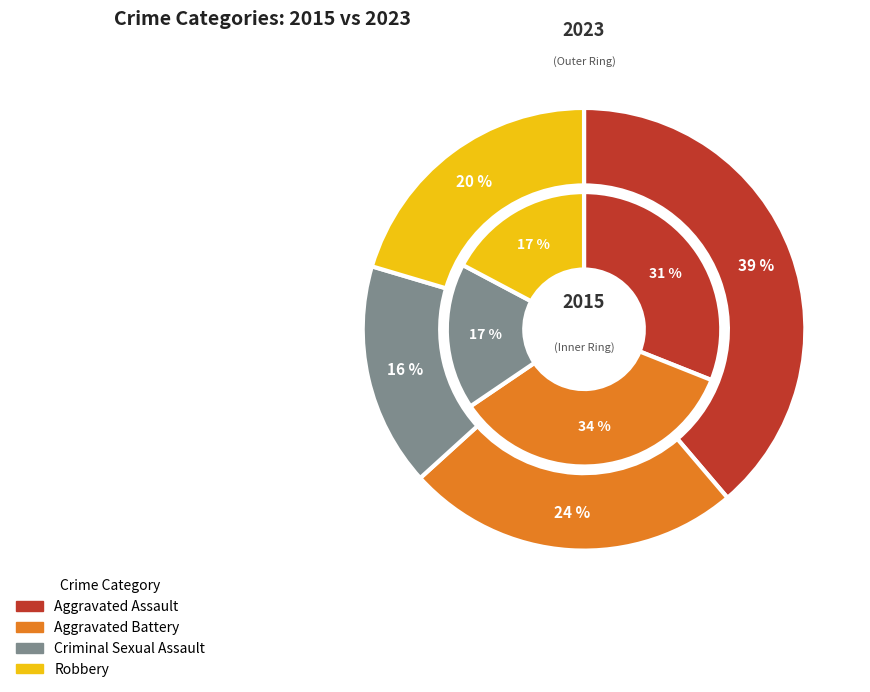

To the nearest percent, what percentage of the pie is Criminal Sexual Assault?

17%